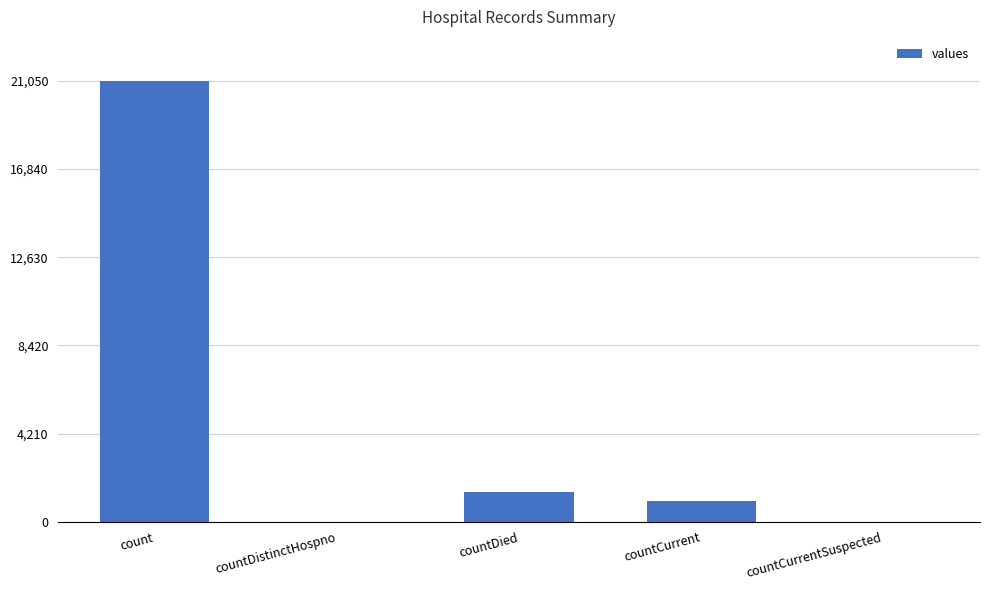

Are the bars horizontal?

No